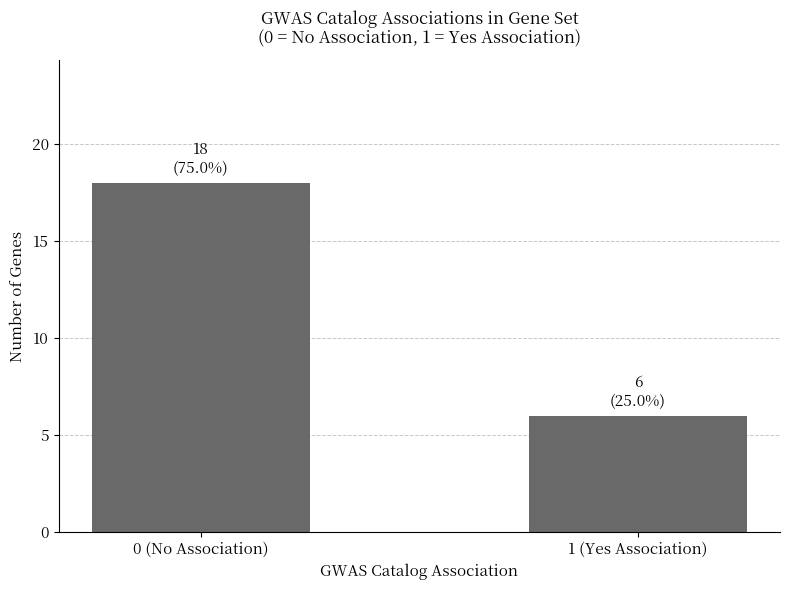

Count the values in the range 6 to 18.

2